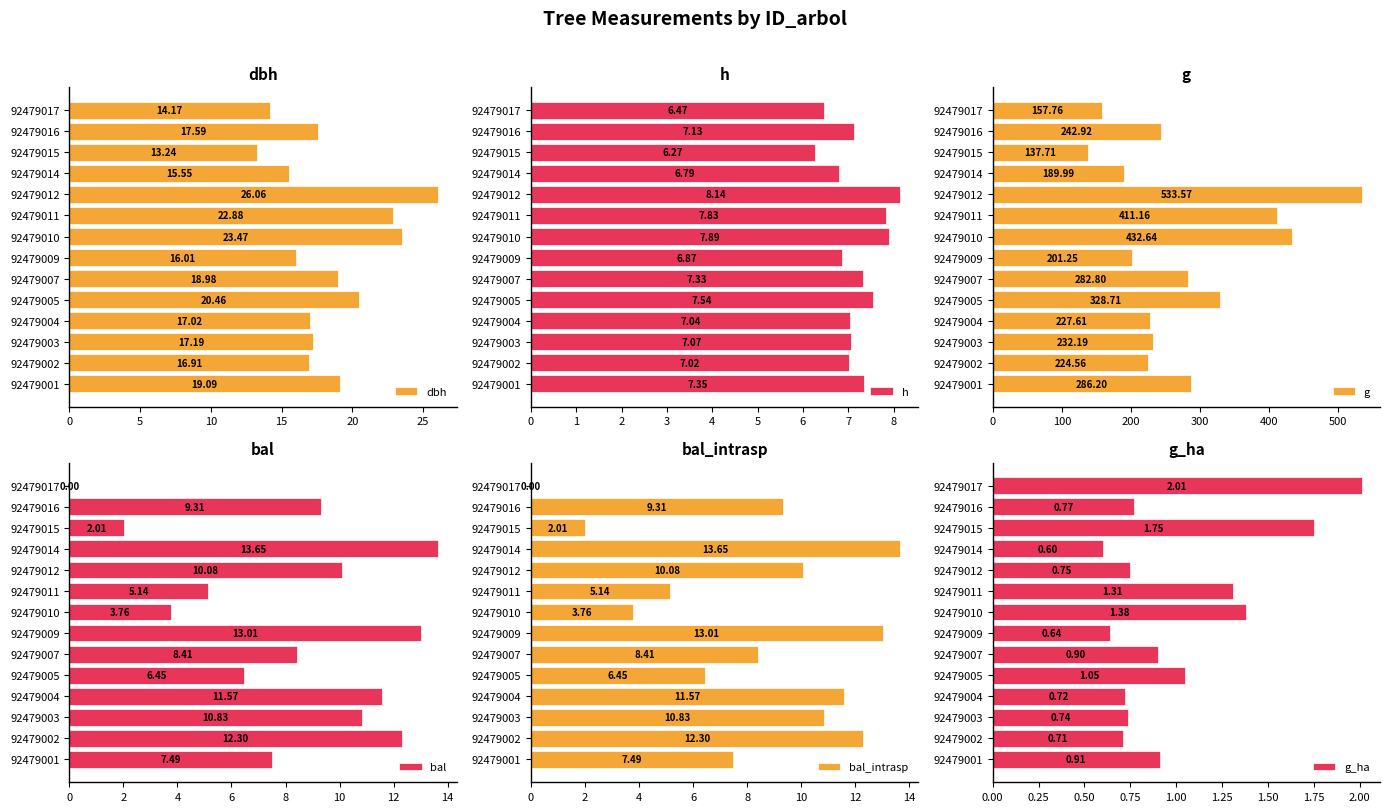

What is the sum of all g_ha values?

14.2